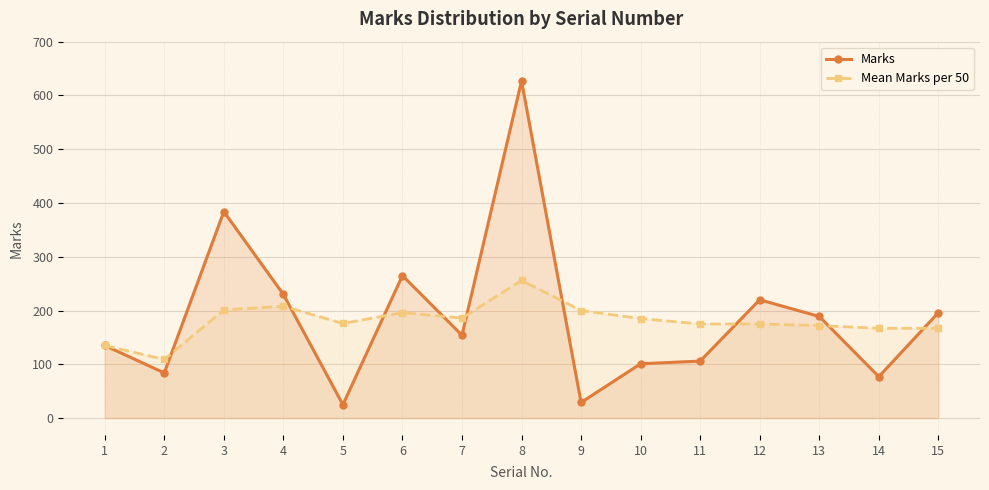

What is the difference between the second highest and minimum values in the Mean Marks per 50 series?

99